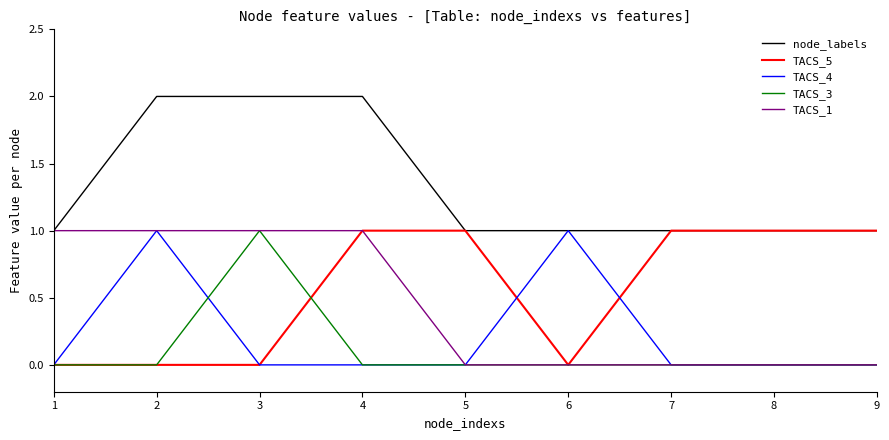

Which series has the largest total across all categories?

node_labels